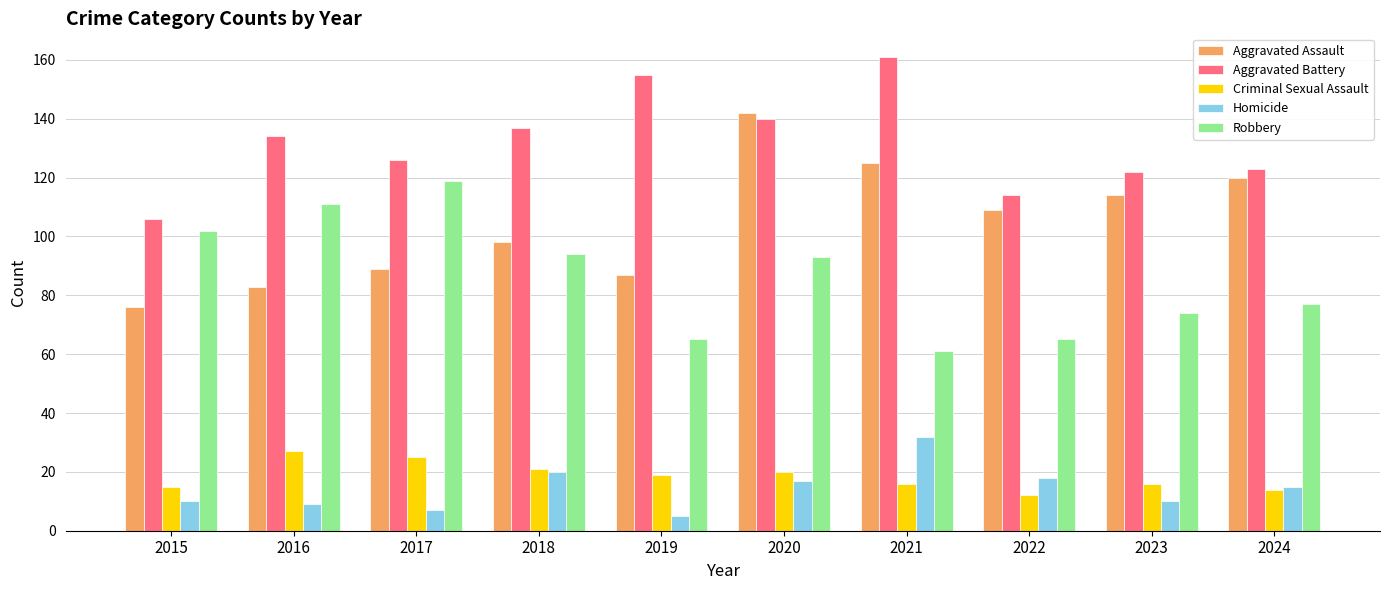

What are all the series names shown in the legend?

Aggravated Assault, Aggravated Battery, Criminal Sexual Assault, Homicide, Robbery